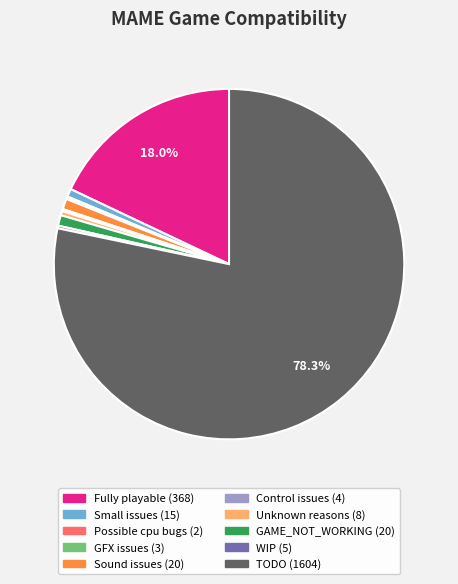

What is the majority slice?

TODO